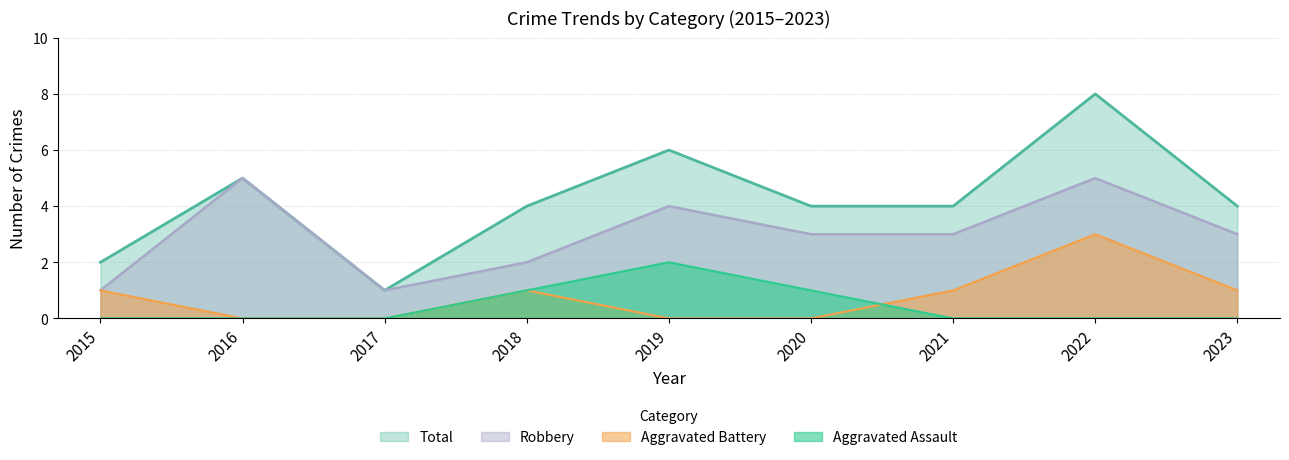

How many data points in Aggravated Battery are above 1?

1